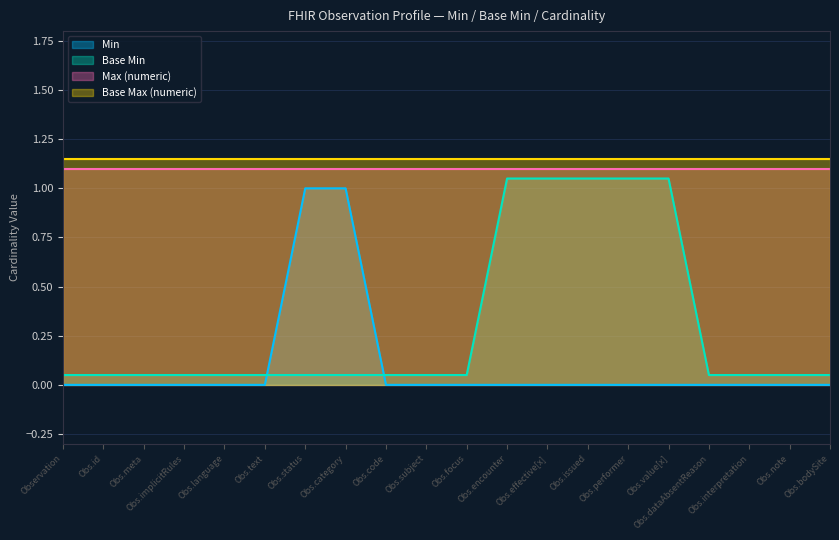

True or false: Max (numeric) and Base Min cross at least once.

False